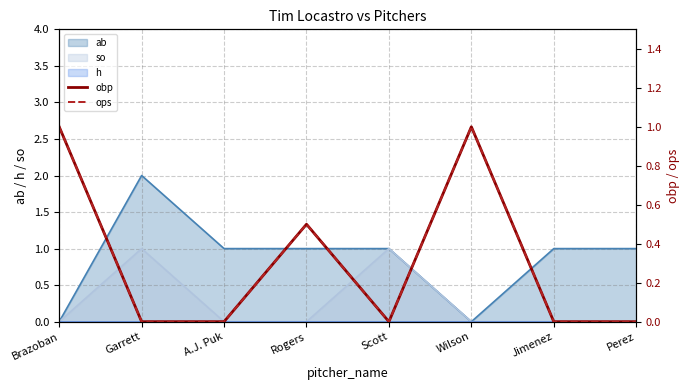

What is the value of the obp point at the 4th from the left?

0.5